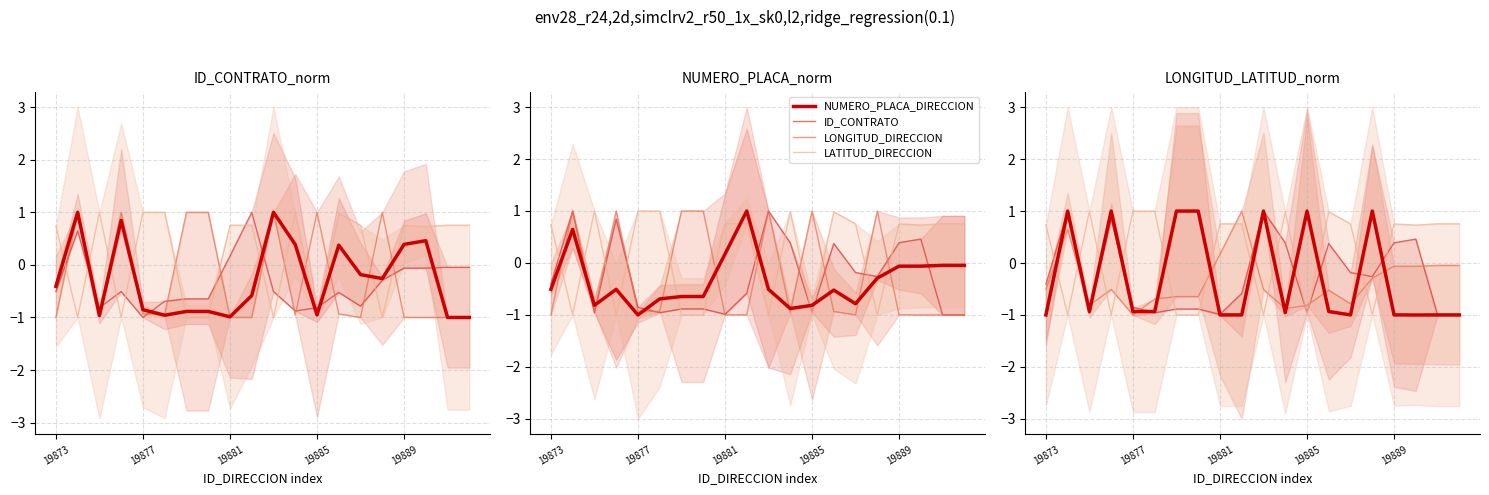

At how many categories does at least one series exceed 0?

20